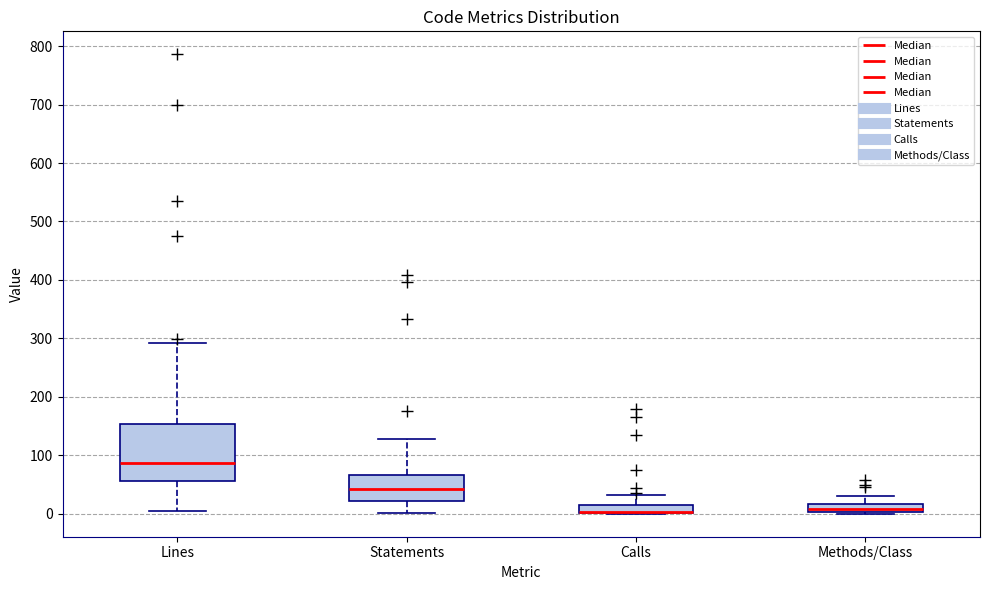

Which box is the tallest, from its lower edge to its upper edge?

Lines